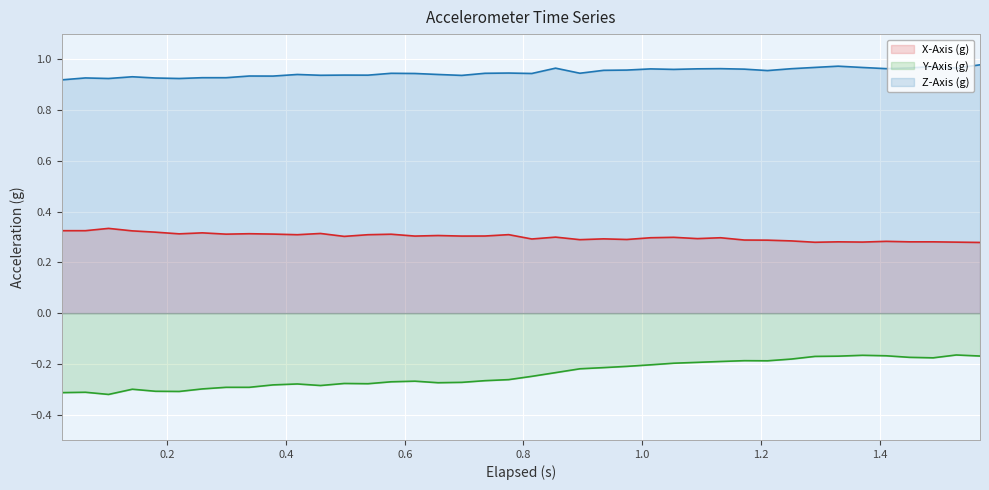

True or false: Y-Axis (g) and X-Axis (g) cross at least once.

False